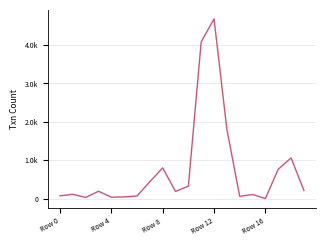

Does the chart display data point markers on the line(s)?

No